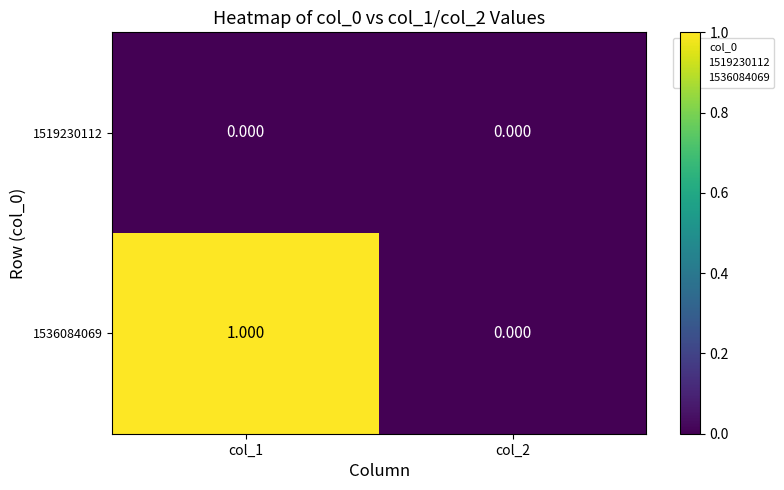

Which series has the widest spread of values?

1536084069